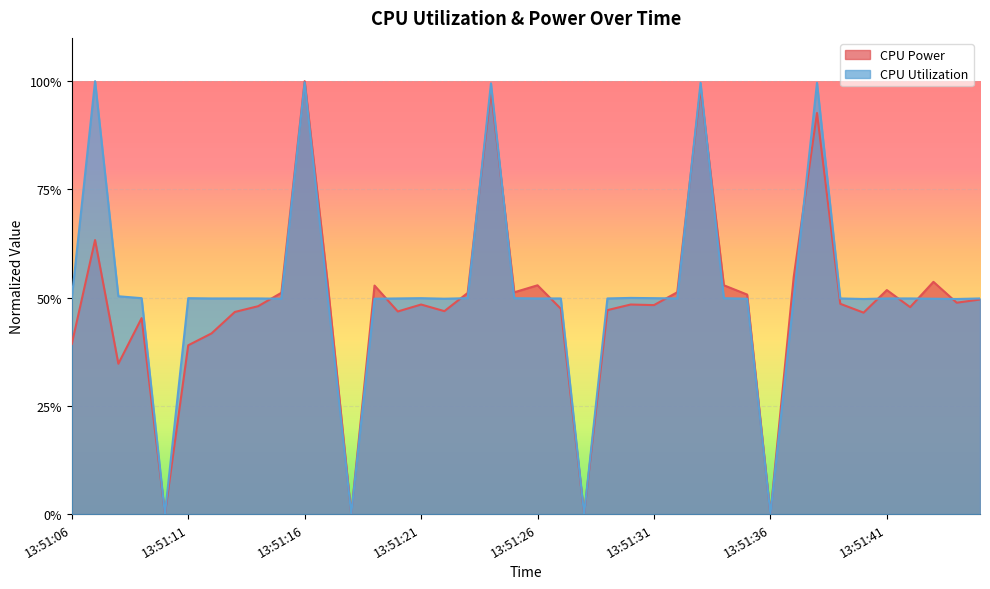

True or false: CPU Power has more than 0 points higher than both neighbors.

True